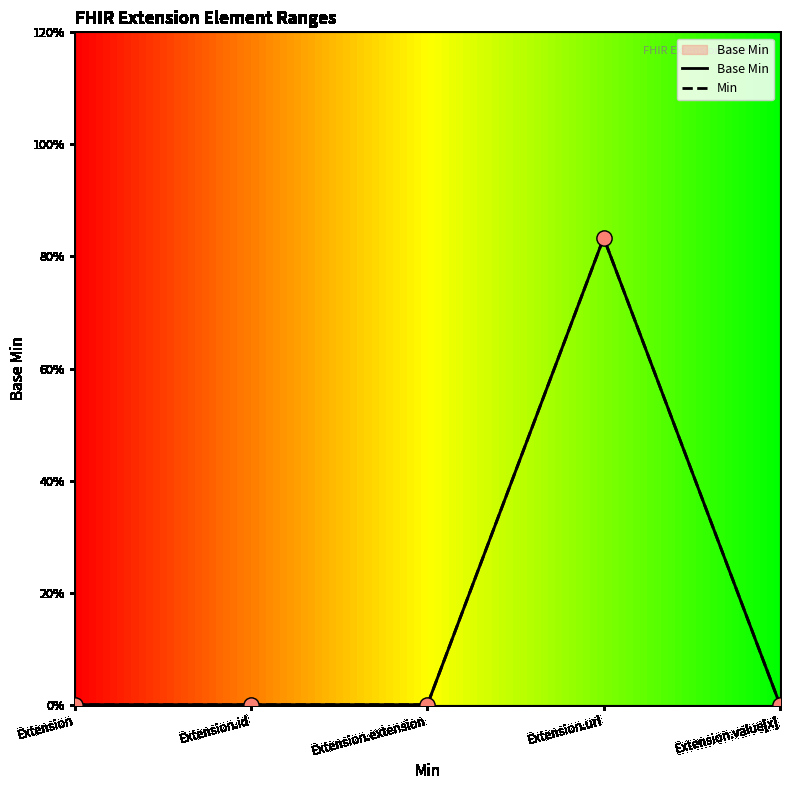

What is the change in value from Extension to Extension.url?

+0.8